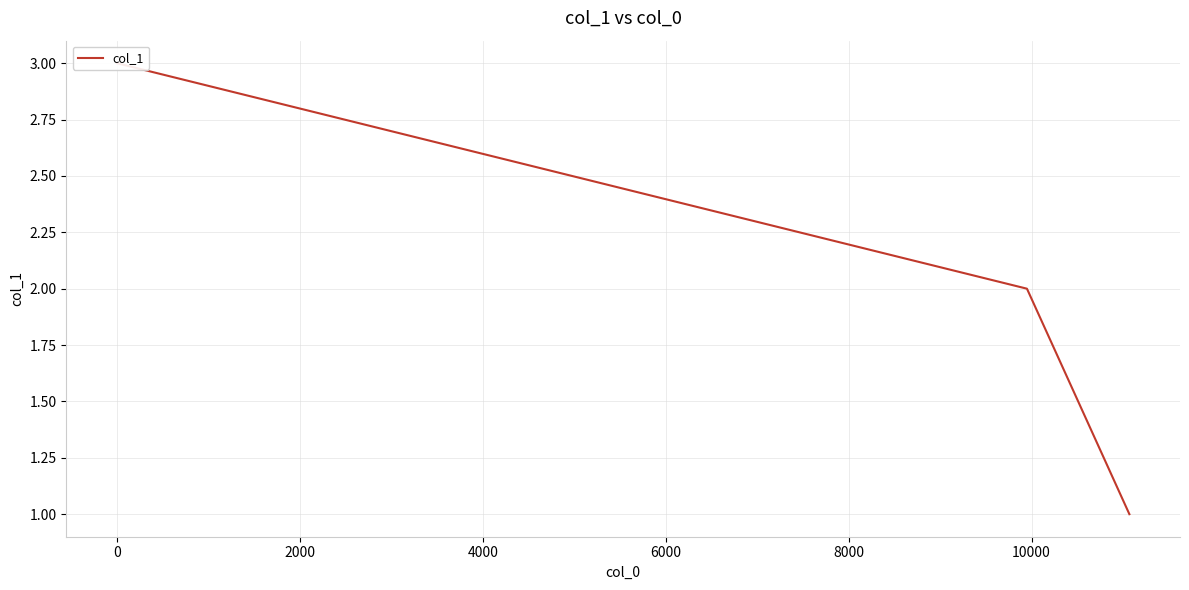

What is the sum of all values?

12